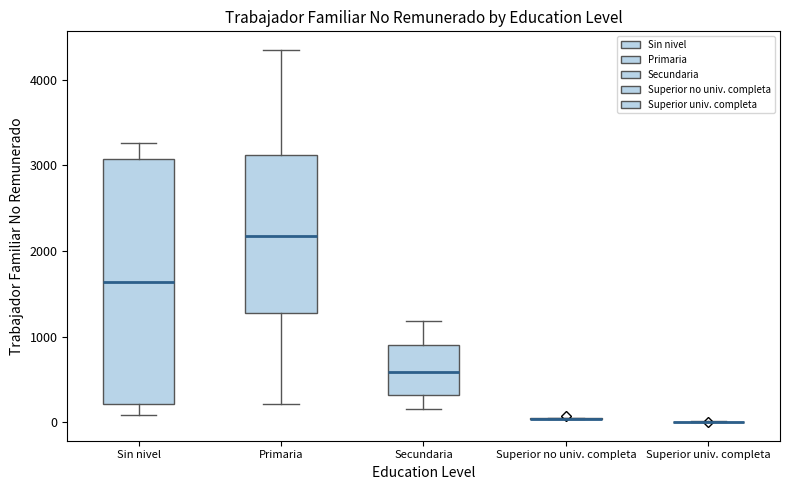

Where is the upper edge of the box for Sin nivel on the y-axis? The values are not printed on the chart, so give them approximately, as read against the axis.

3100